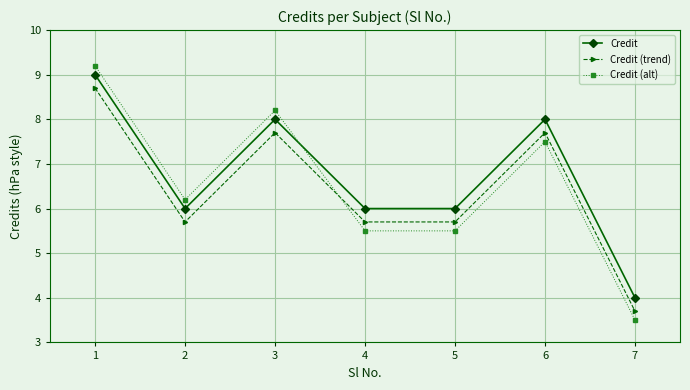

How many times do Credit (alt) and Credit cross each other?

1